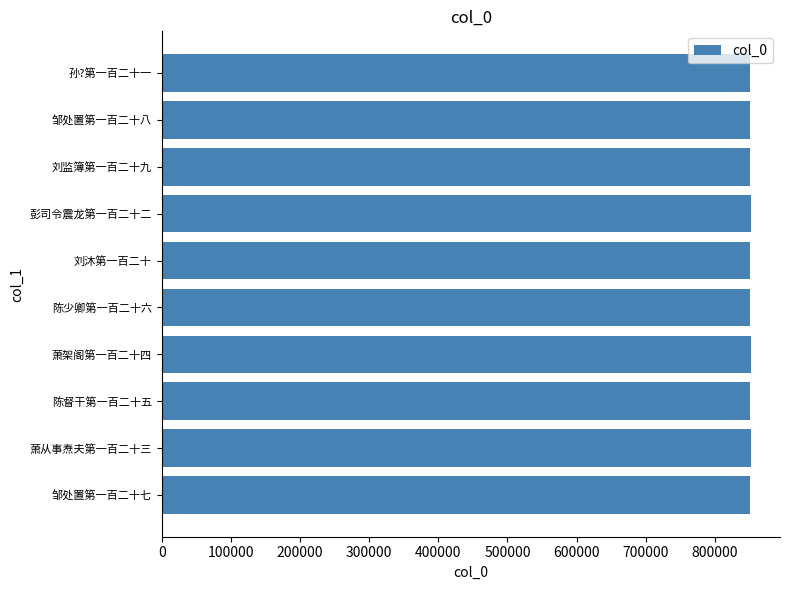

What is the ratio of the value at 萧架阁第一百二十四 to the value at 邹处置第一百二十八?

1.0